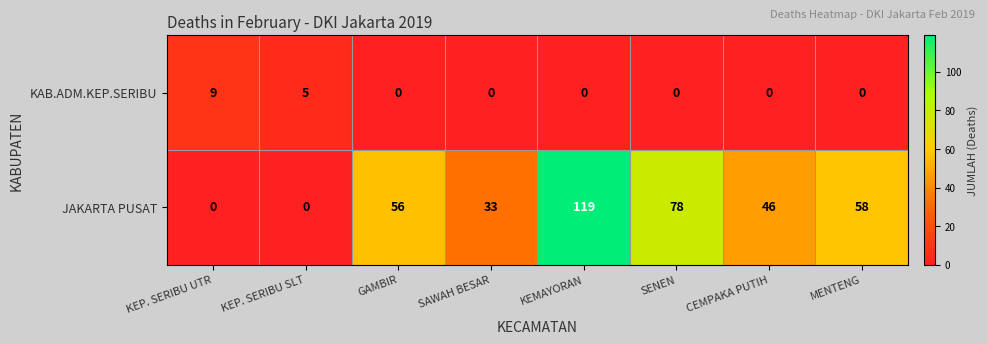

How many data points does each series have?

8